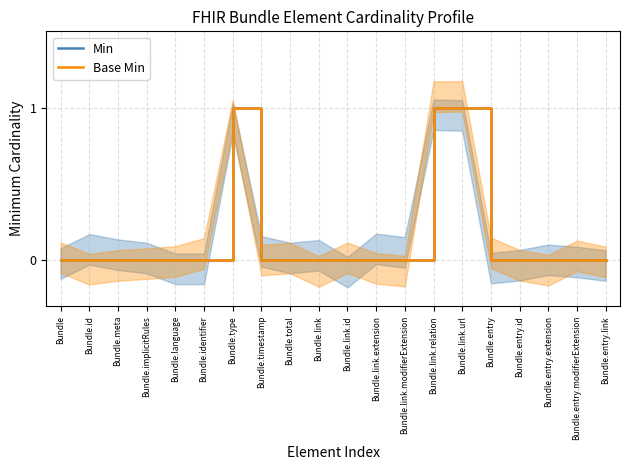

What is the label of the 11th point from the right?

Bundle.link